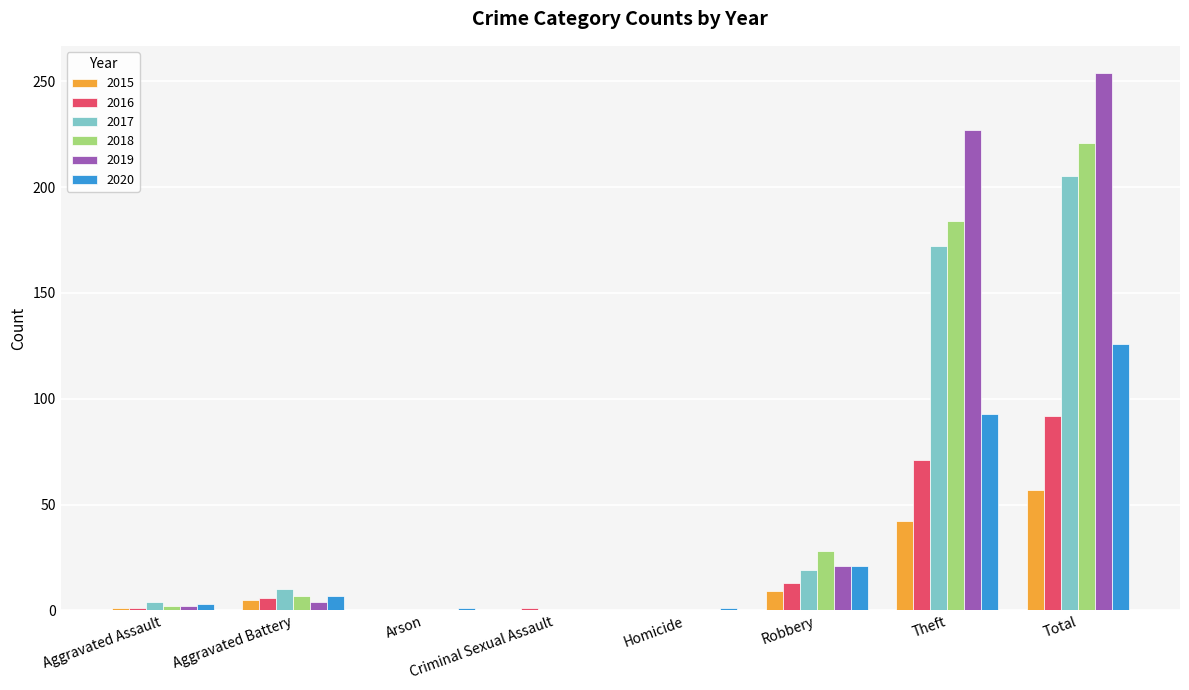

True or false: 2019 has a value of 403 at Total.

False